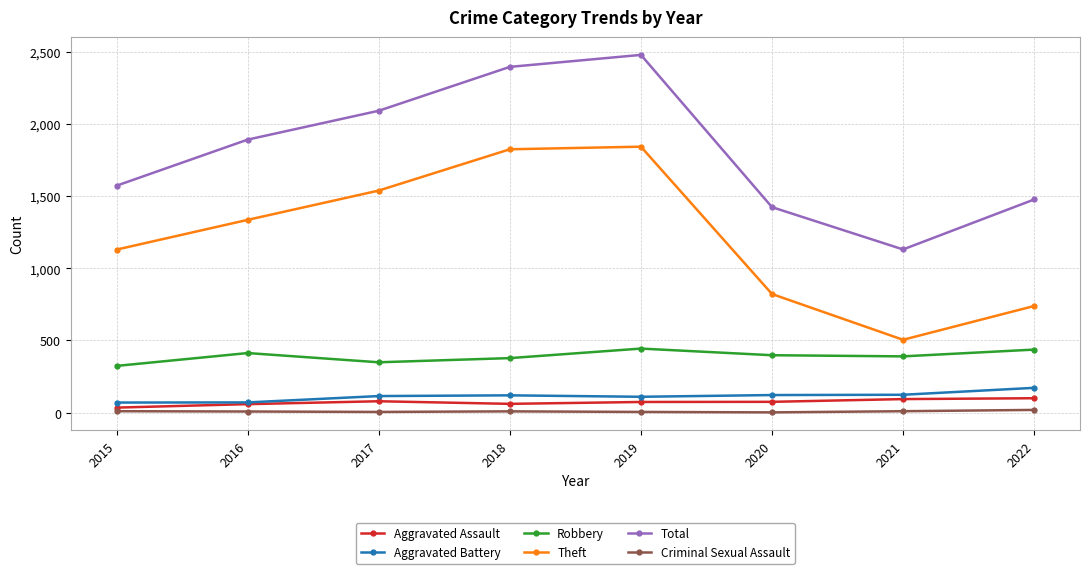

What is the difference between the highest and lowest values at 2021?

1121